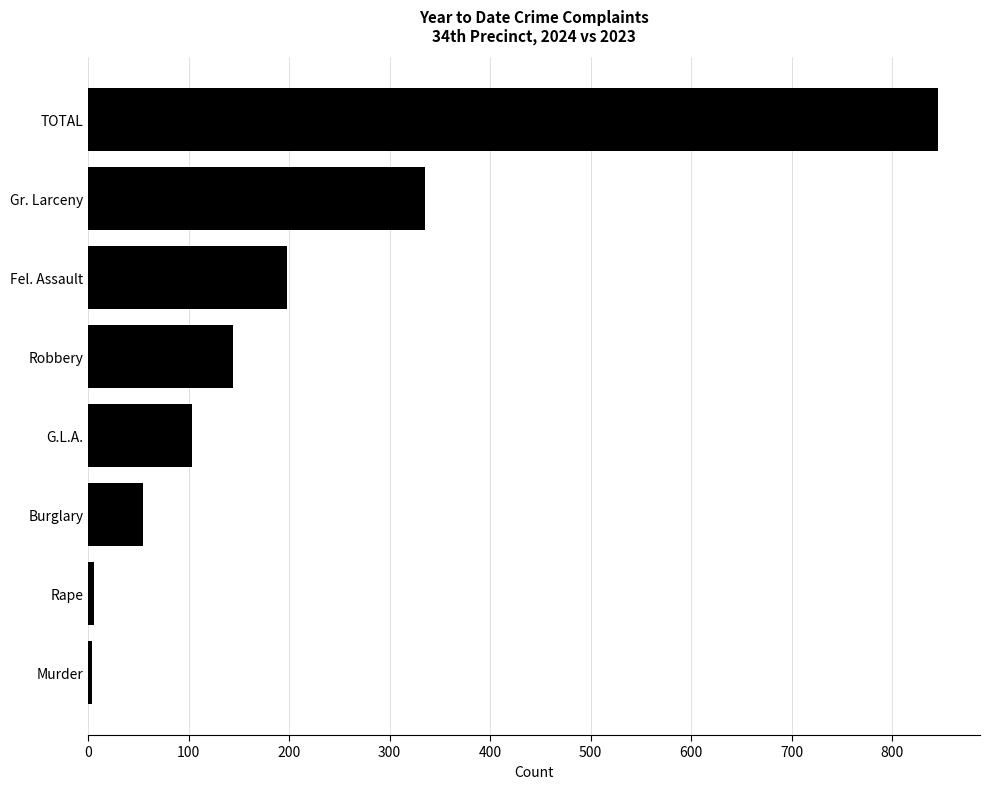

What is the difference between the values at G.L.A. and Burglary?

48